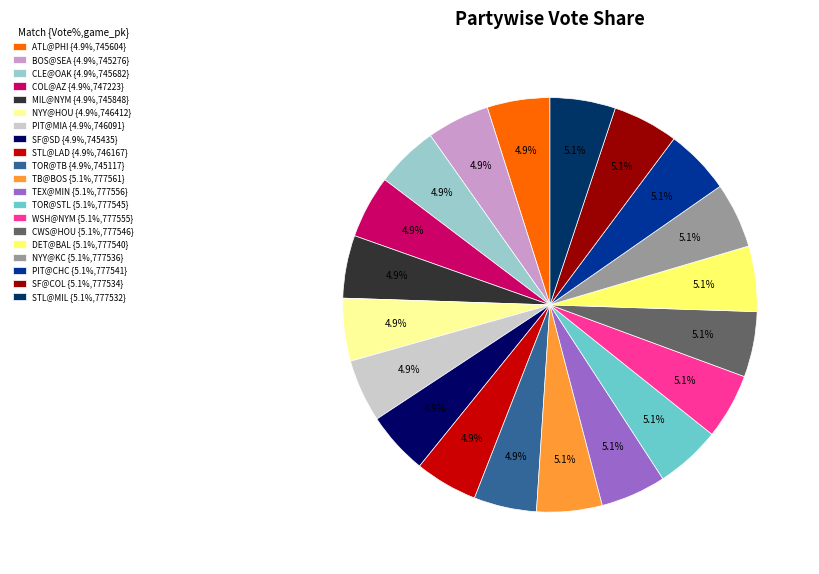

Combined, do COL@AZ {4.9%,747223} and MIL@NYM {4.9%,745848} account for over 50%?

No